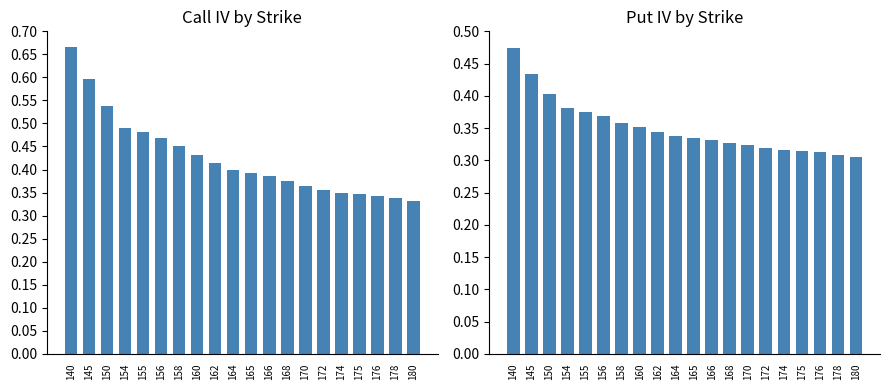

At how many categories does at least one series exceed 0?

20